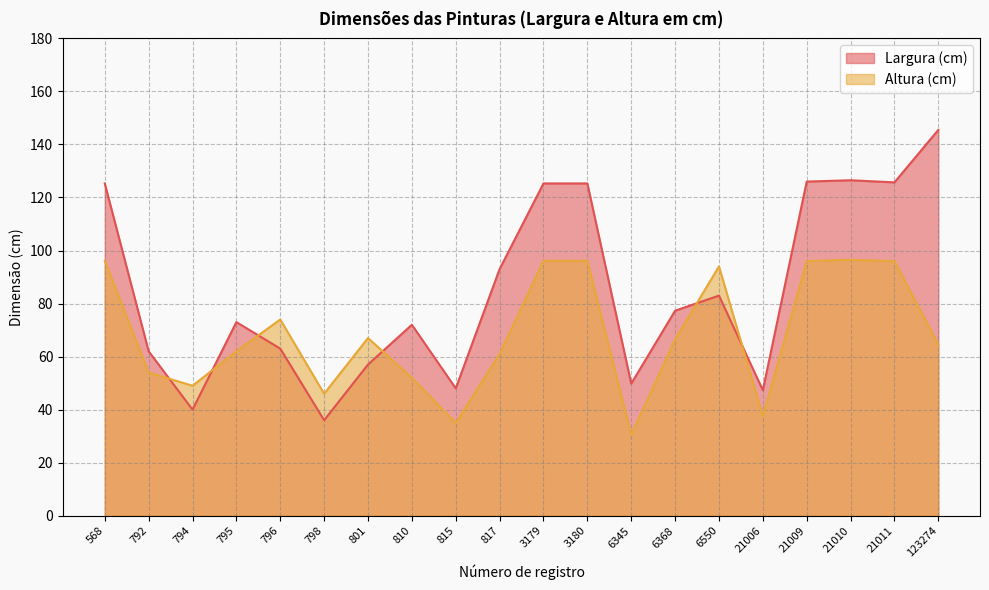

What is the value of the Altura (cm) point at the 9th from the left?

35.0